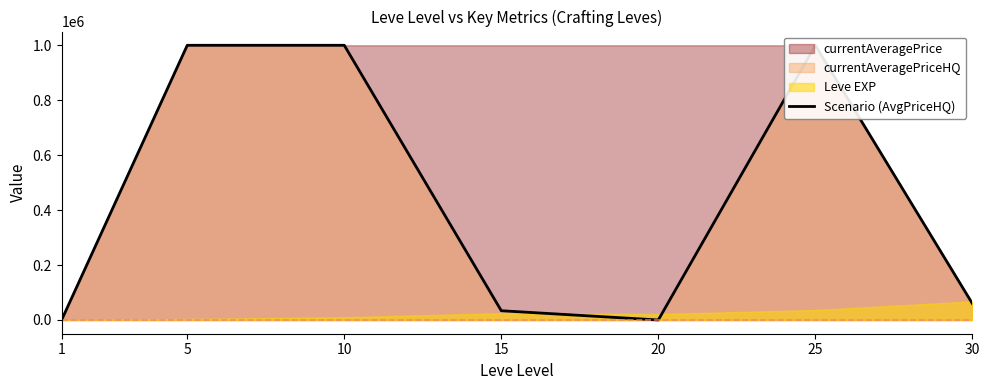

Is it true that the value at 30 is 60000.0?

True